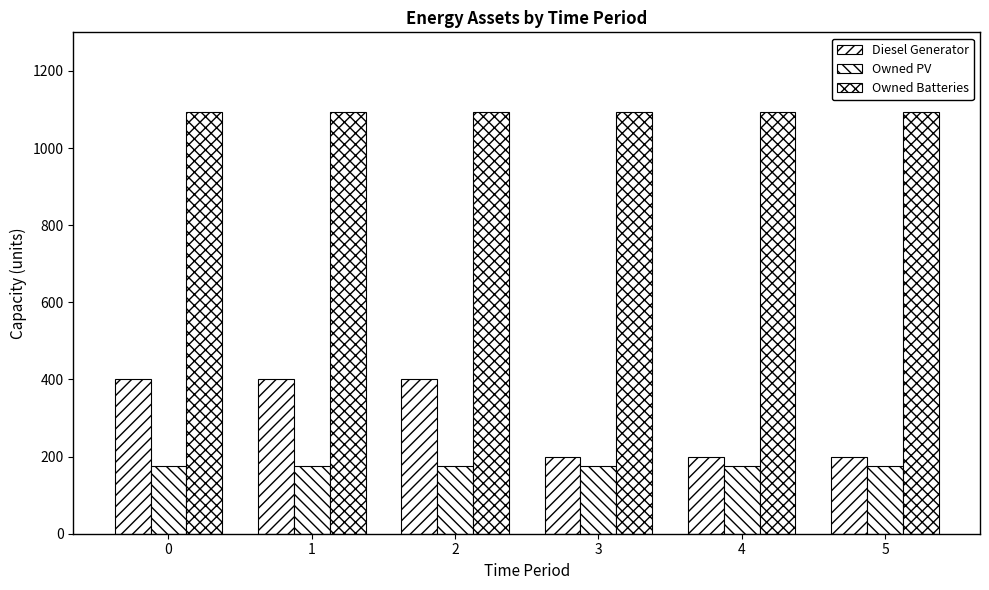

What value does the Owned Batteries series have at 5?

1094